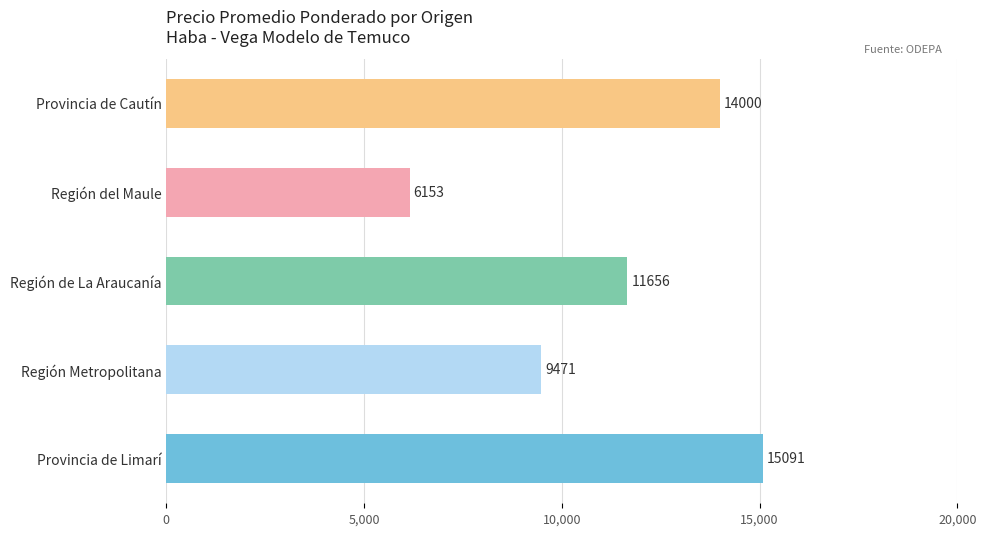

The value at Región del Maule is 6153. True or false?

True